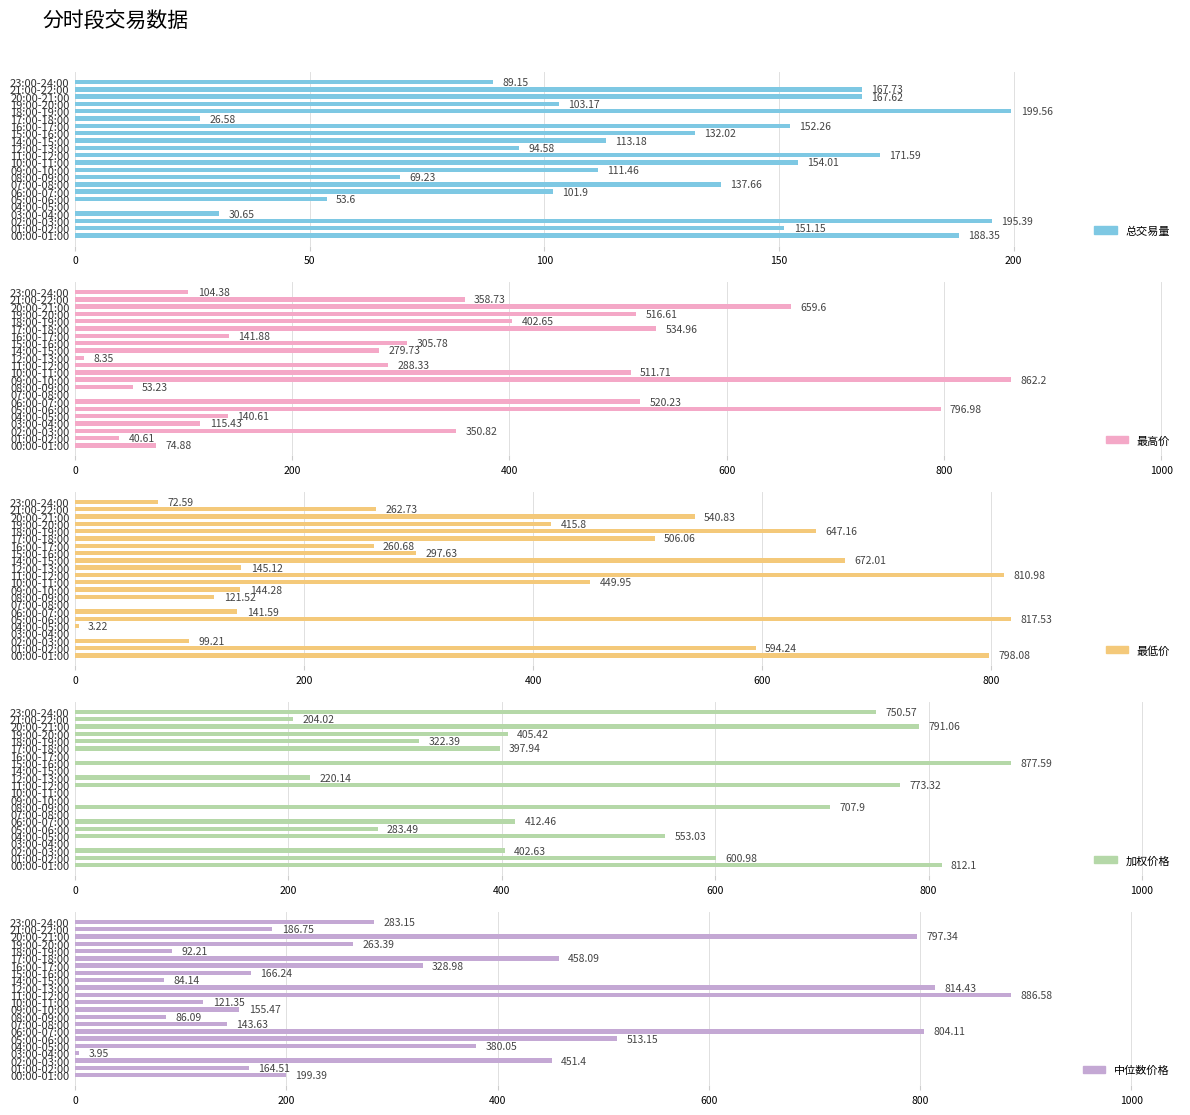

Is it true that 最高价 equals 382.7 at 14:00-15:00?

False